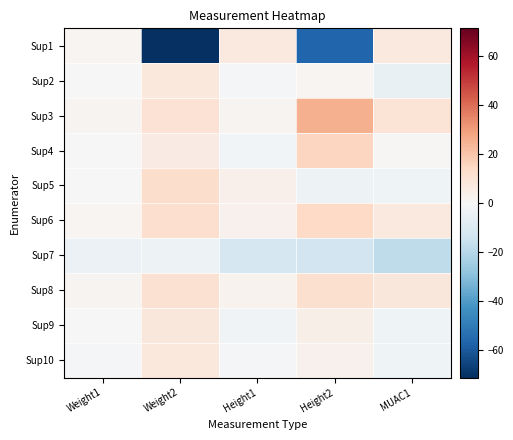

At how many categories does at least one series exceed 20?

1